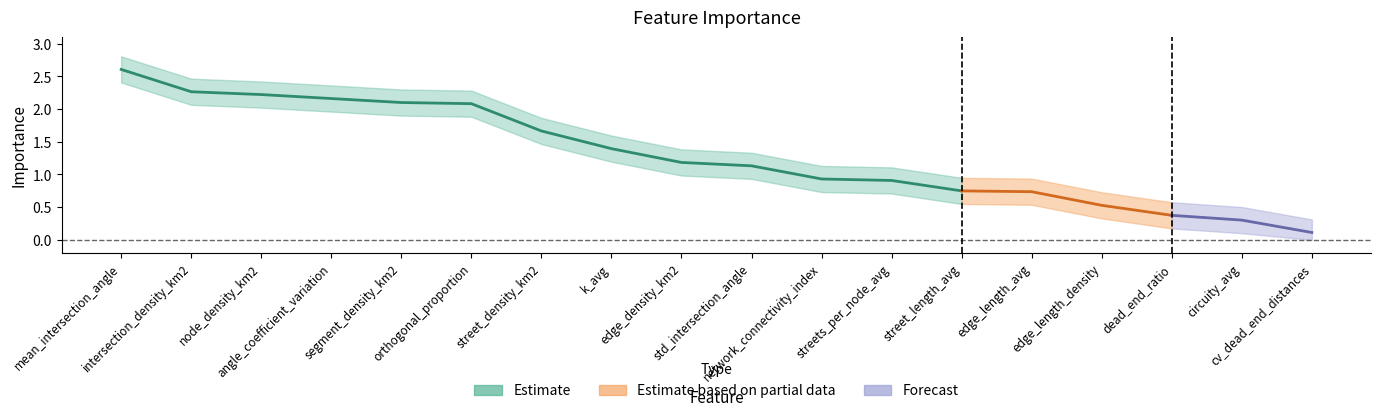

True or false: Importance and Importance_upper intersect in this chart.

False